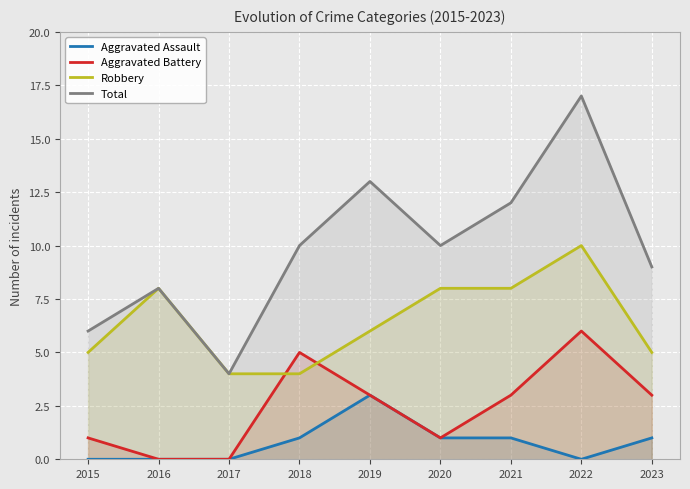

Where does the Robbery series first go above 6?

2016